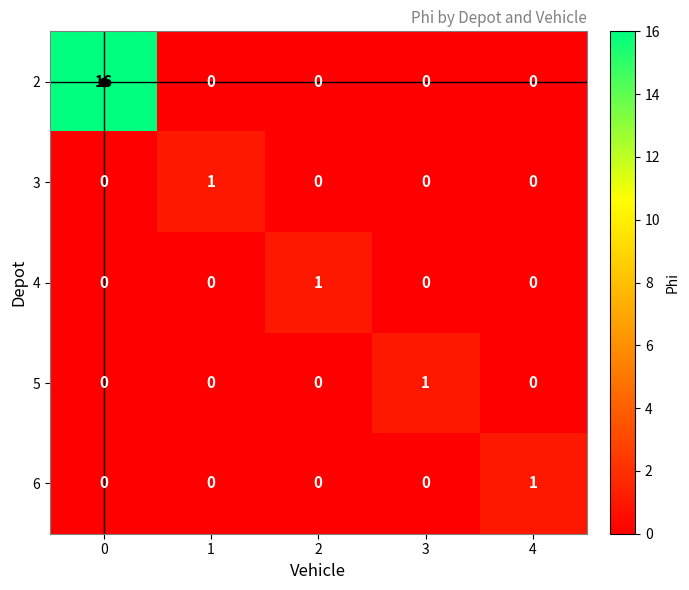

What is the total value across all series at 0?

16